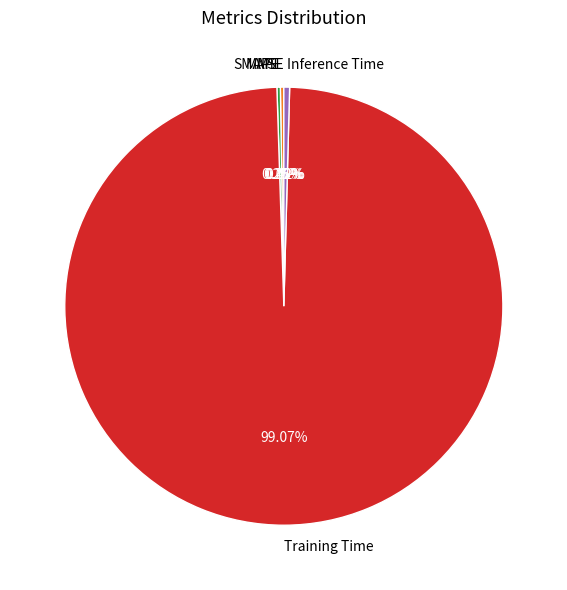

Is there a majority slice in this chart?

Yes